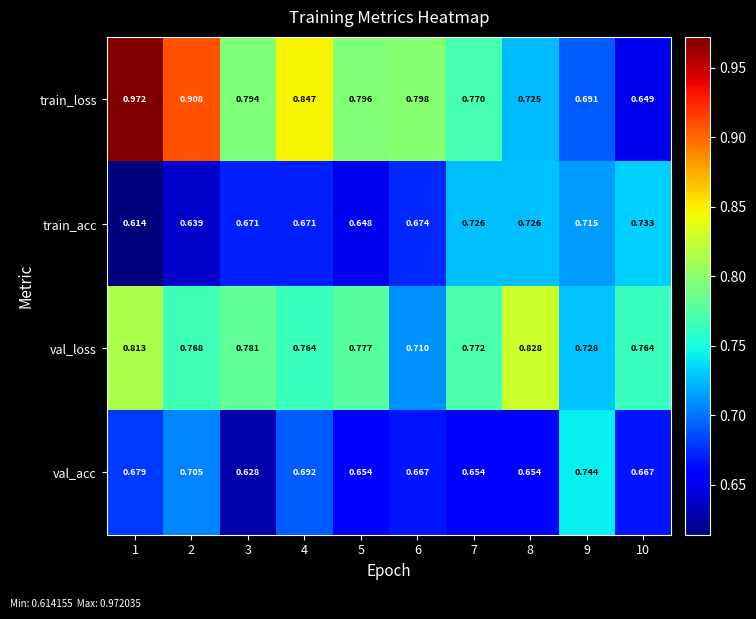

Count the number of categories in the chart.

10